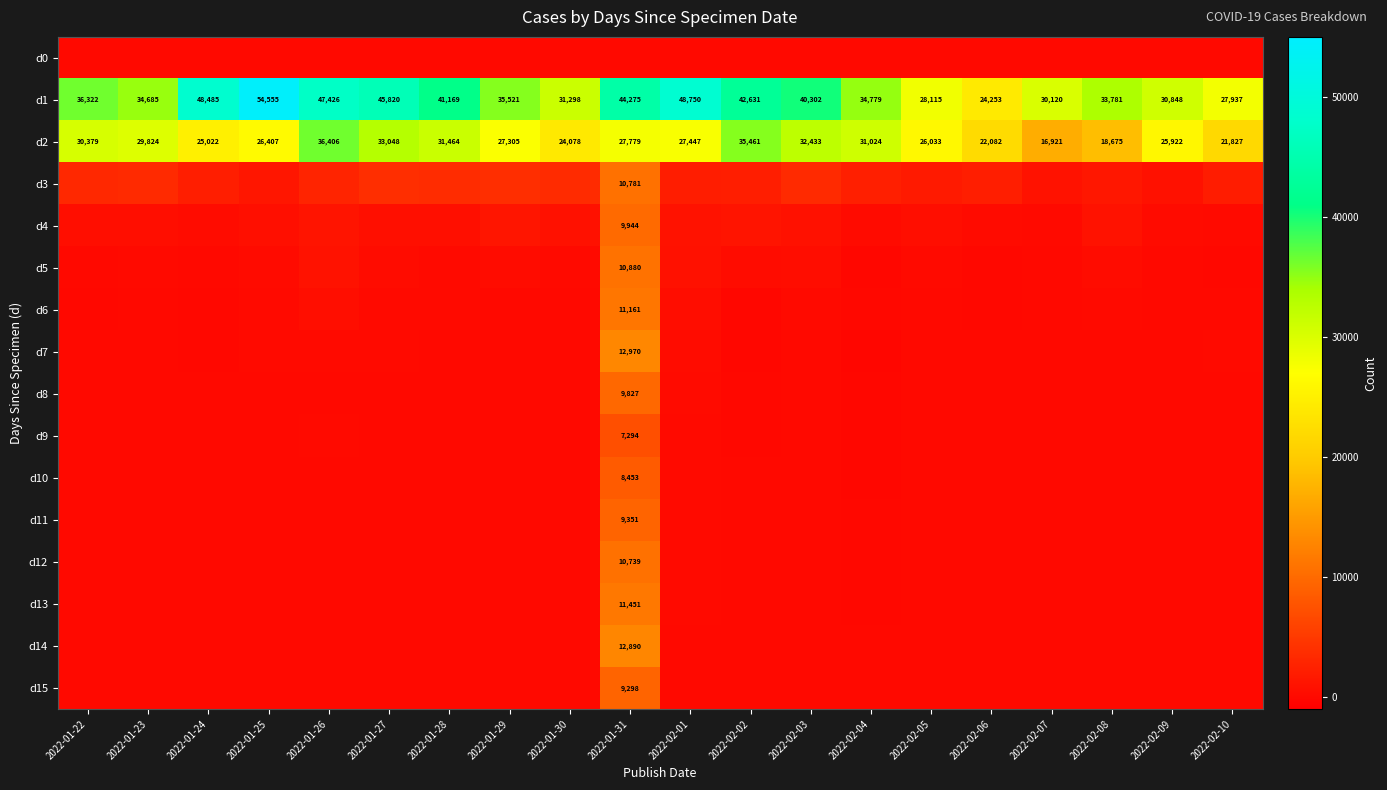

Where does the d2 series first go above 27447?

2022-01-22